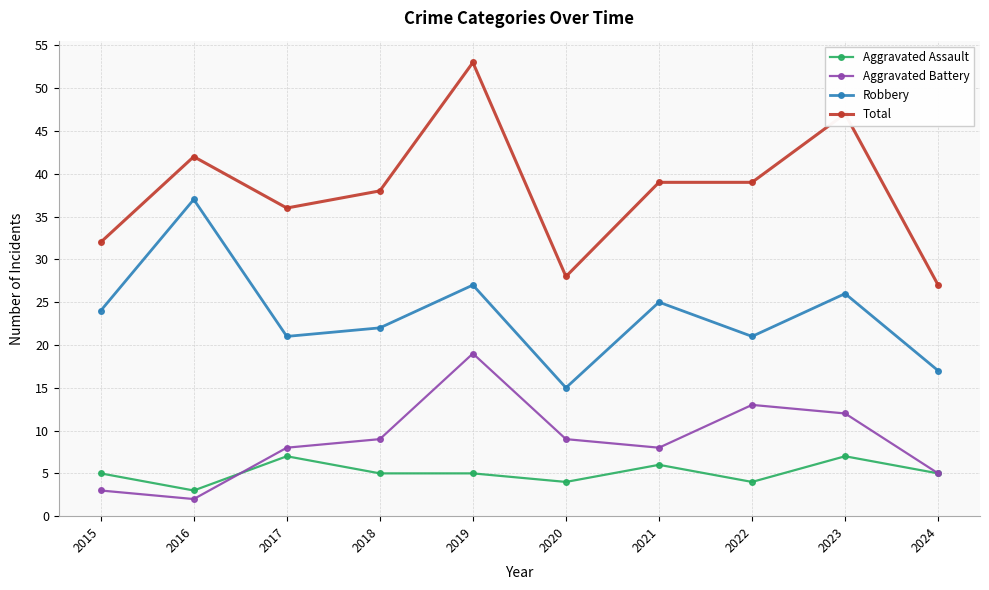

How many series are shown in this chart?

4